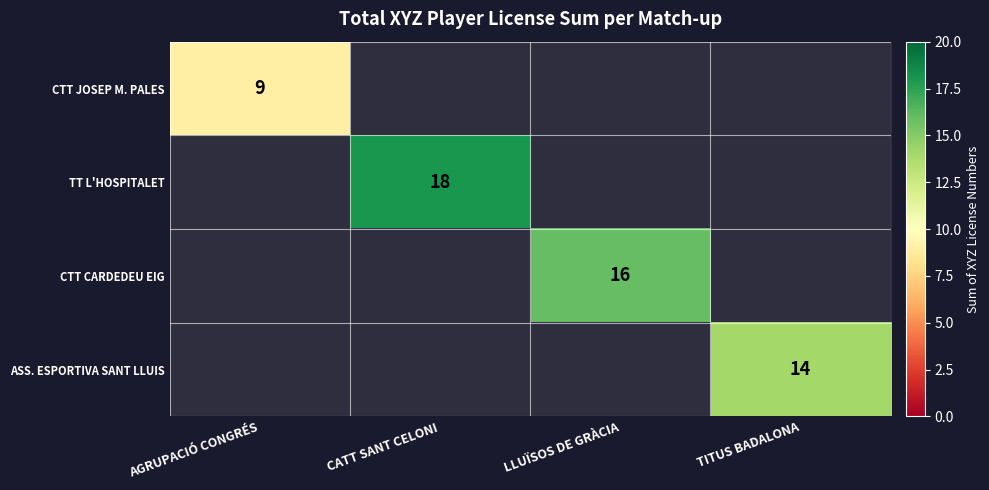

How many distinct data groups are displayed?

4